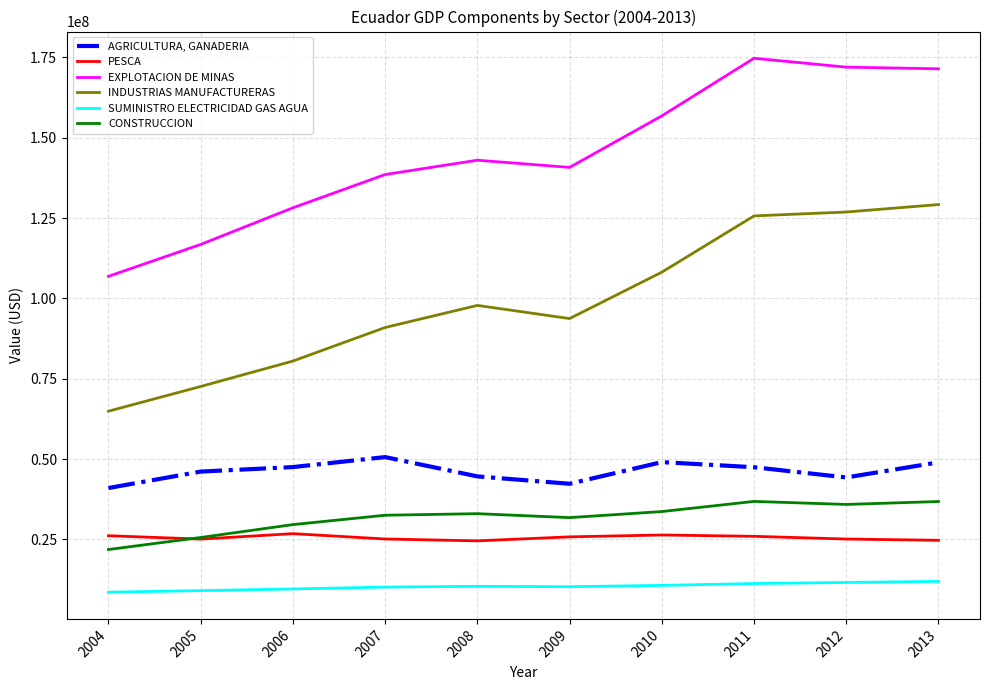

What is the highest value of the EXPLOTACION DE MINAS series?

174754938.7